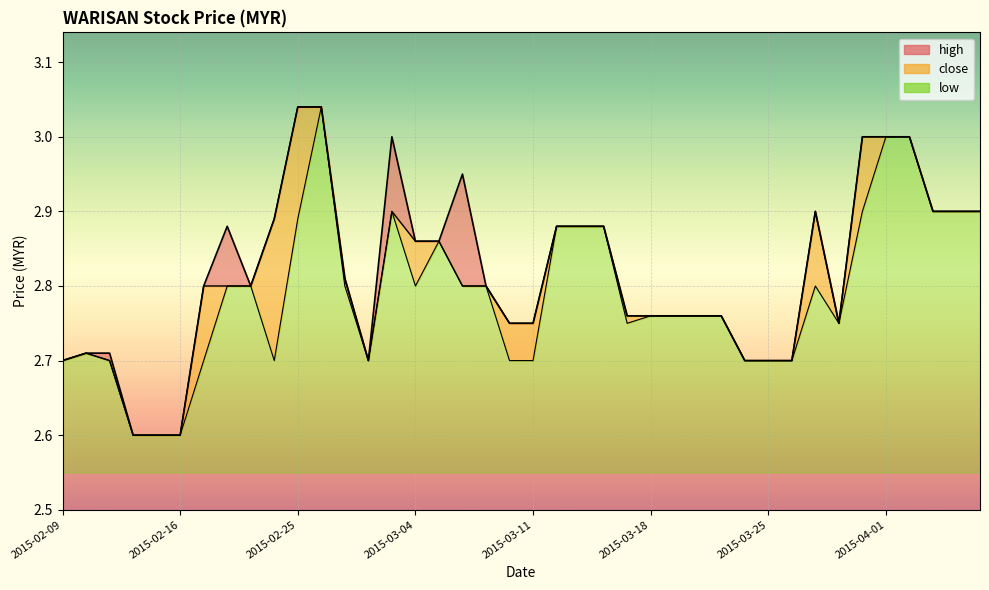

True or false: close has more than 1 interior local peaks.

True